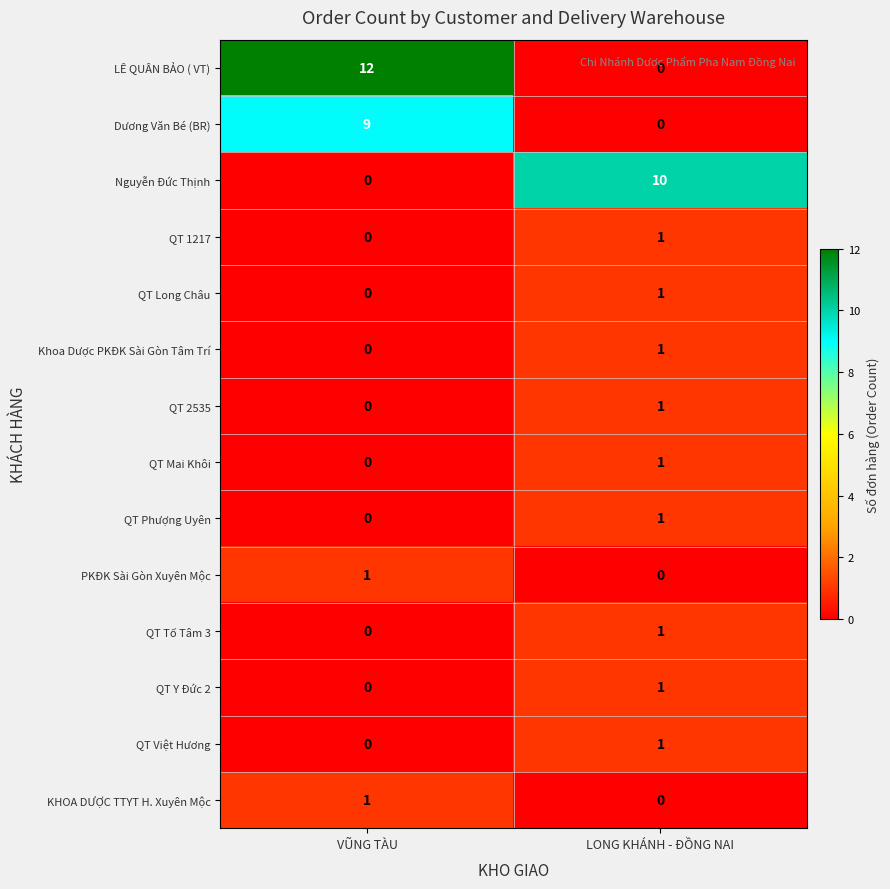

What is the total value across all series at VŨNG TÀU?

23